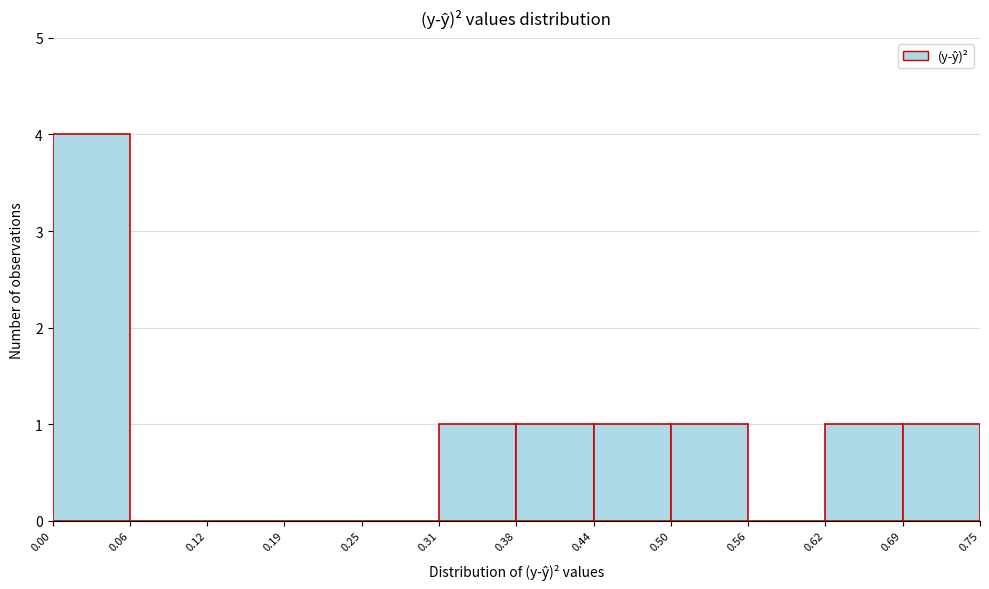

How tall is the bar that spans 0.44 to 0.50 on the x-axis? The values are not printed on the chart, so give them approximately, as read against the axis.

1